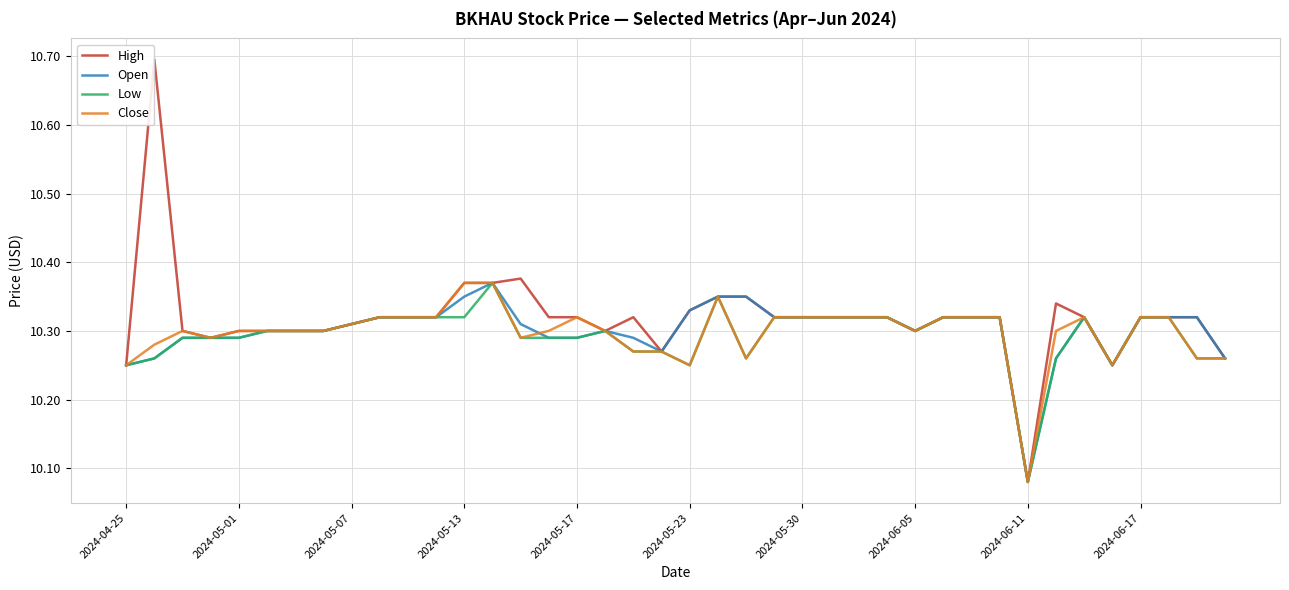

Count the number of data series in this chart.

4